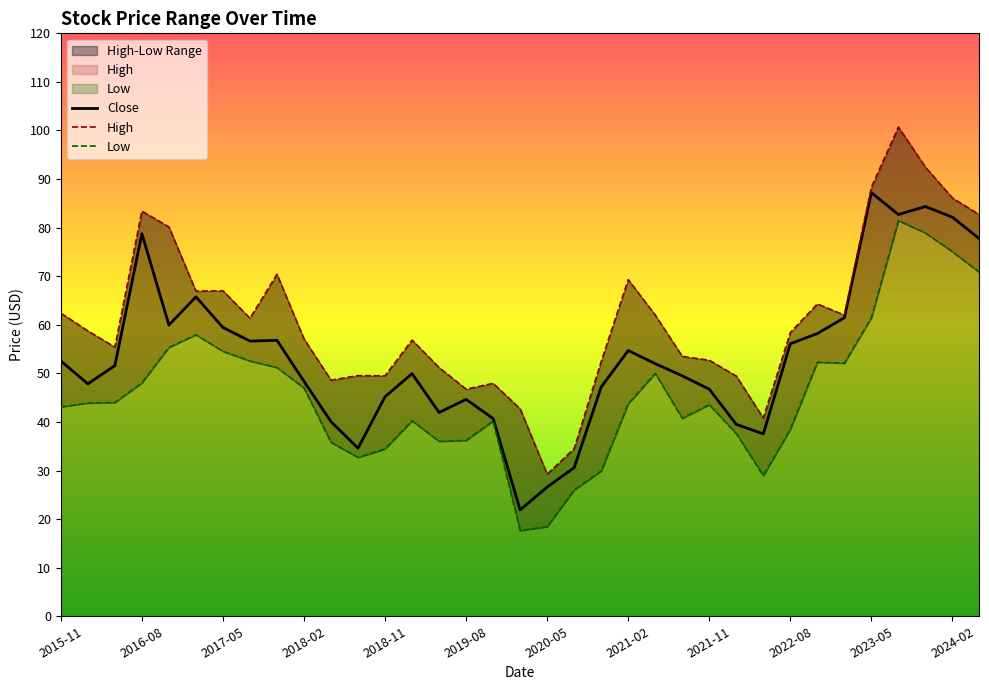

What is the difference between the second highest and second lowest values in the Low series?

60.5